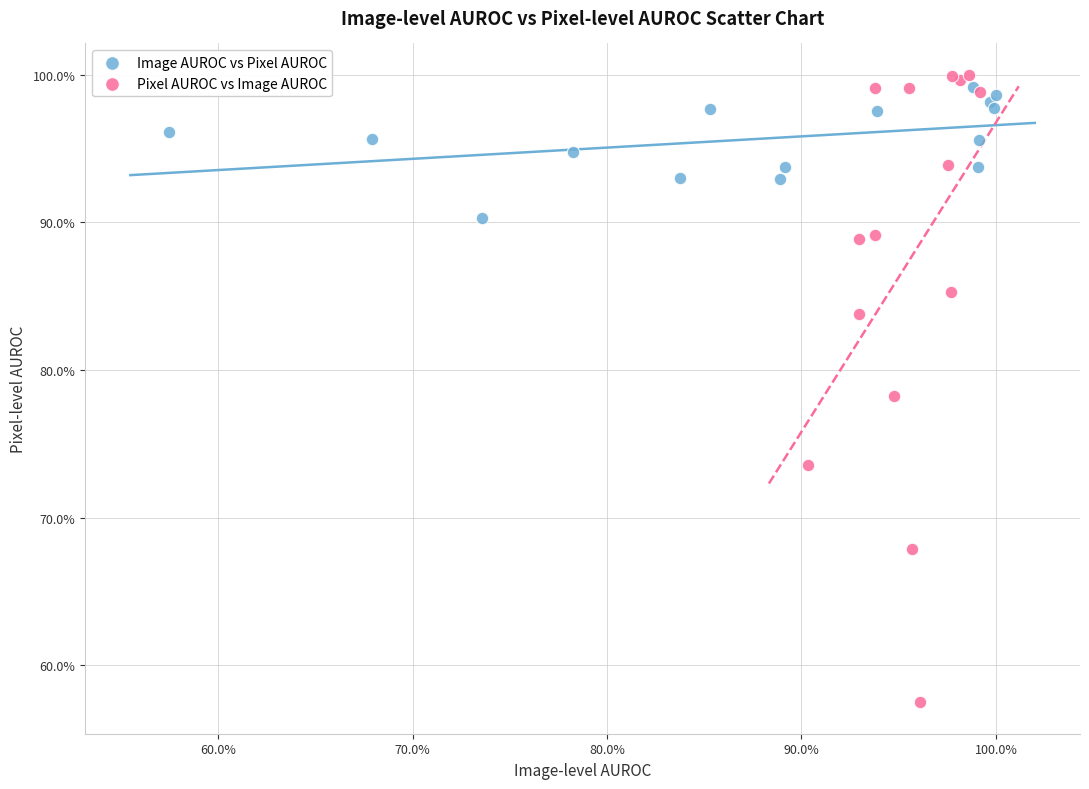

Which series reaches the maximum Y coordinate?

Pixel AUROC vs Image AUROC